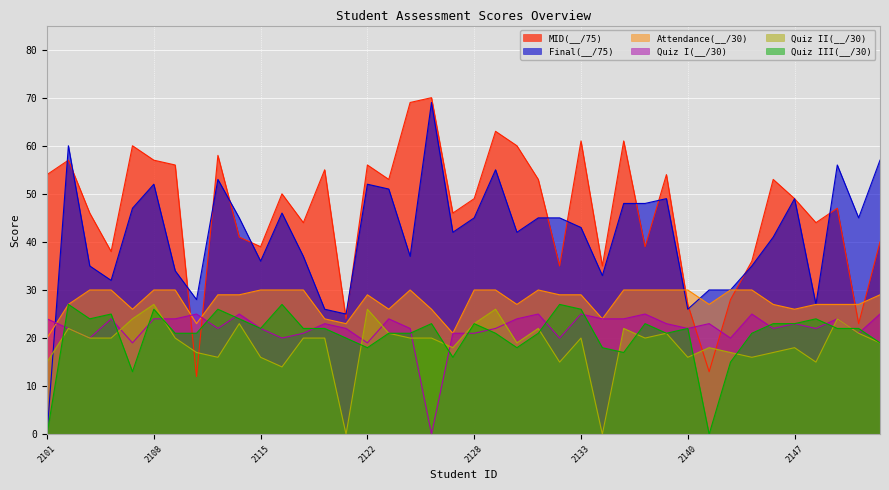

What is the spread (max minus min) of values at 2108?

33